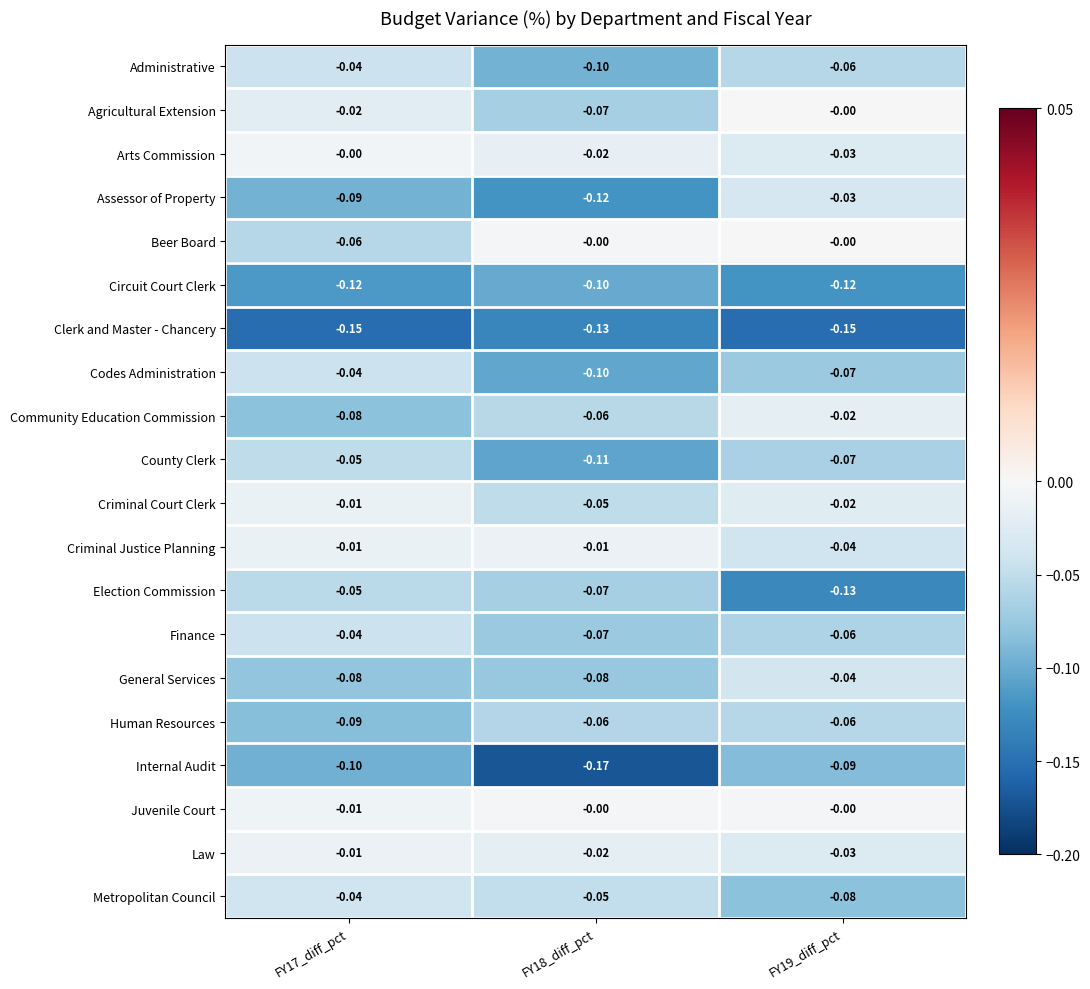

Which series changed the most between FY17_diff_pct and FY18_diff_pct?

Internal Audit